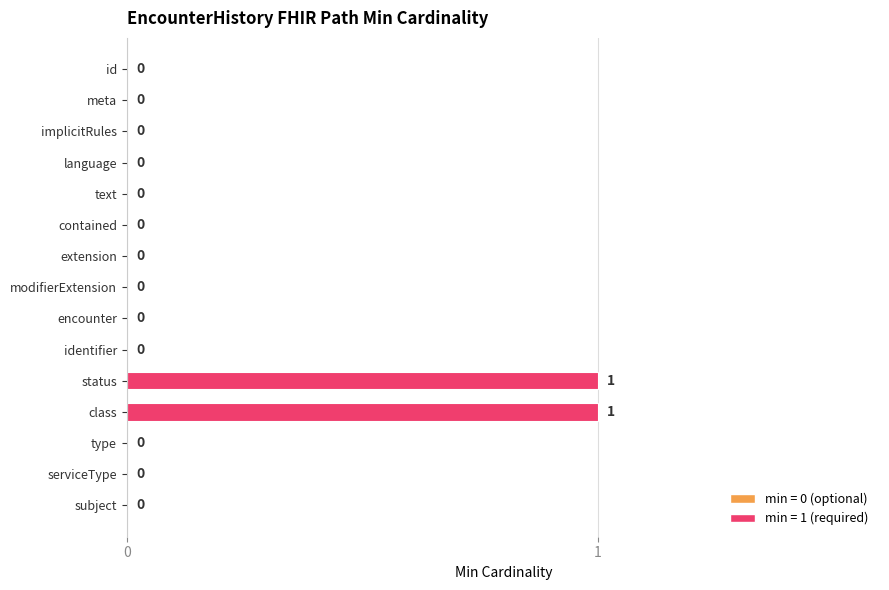

The value at encounter is 0. True or false?

True